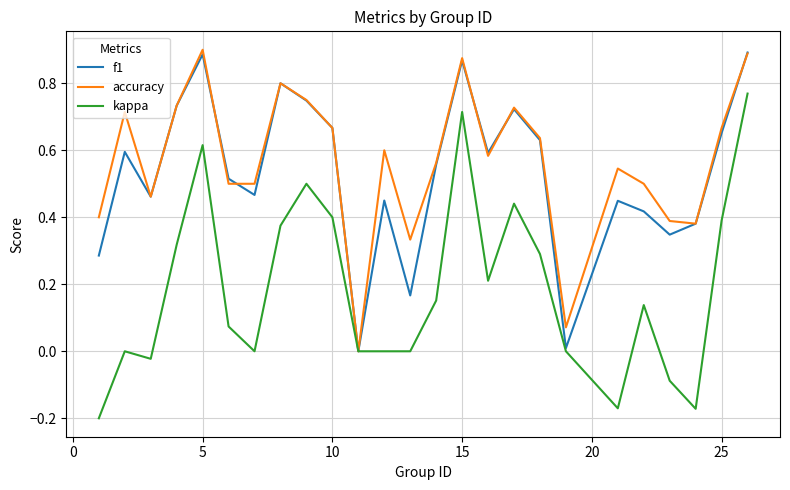

How many values in the f1 series exceed 0?

24